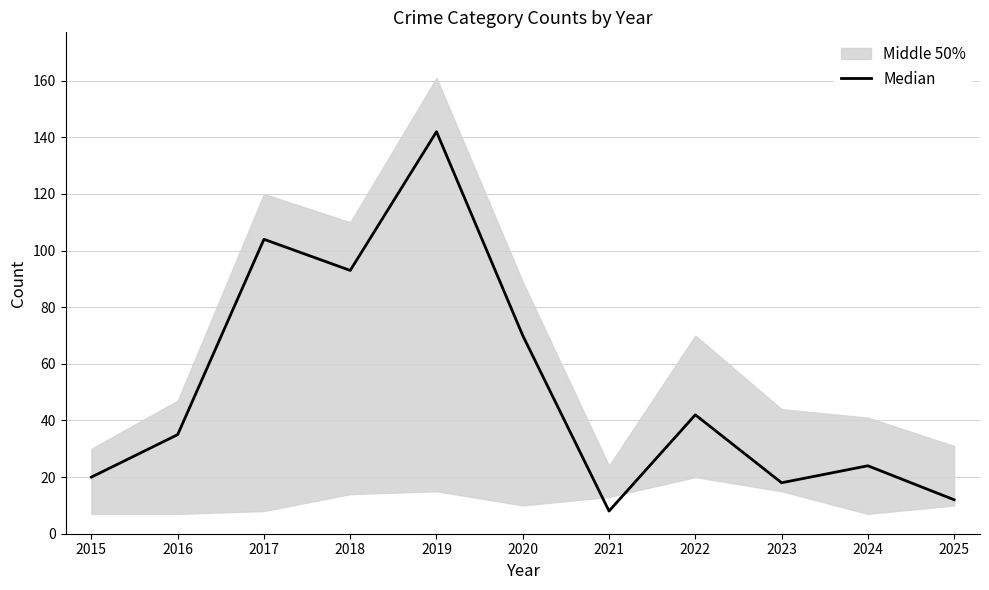

Rank the categories by value from lowest to highest.

2021, 2025, 2023, 2015, 2024, 2016, 2022, 2020, 2018, 2017, 2019